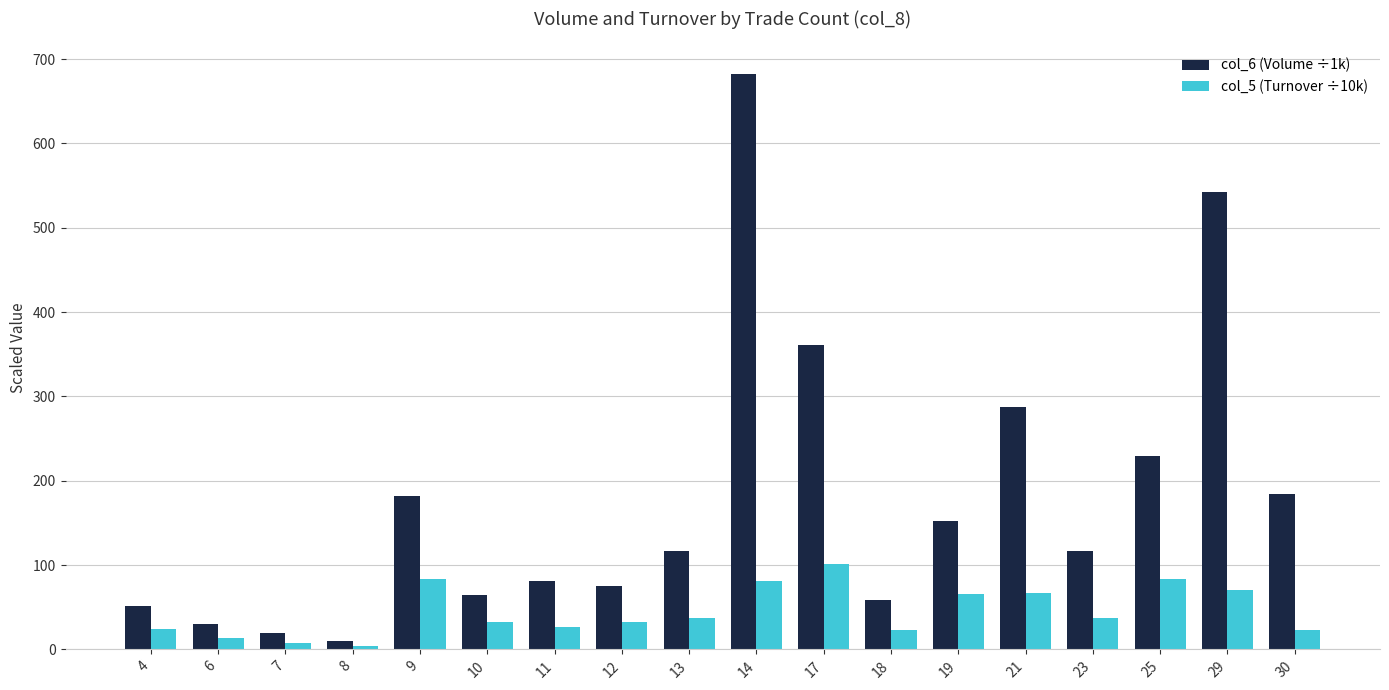

Are the bars horizontal?

No